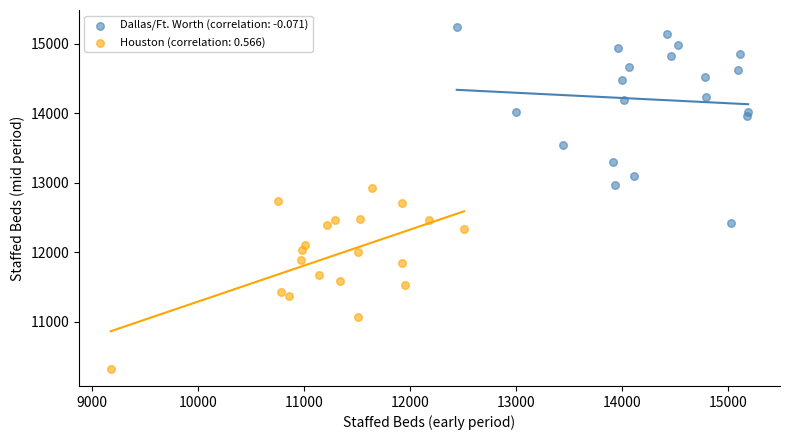

Which series contains the lowest Y value?

Houston (correlation: 0.566)